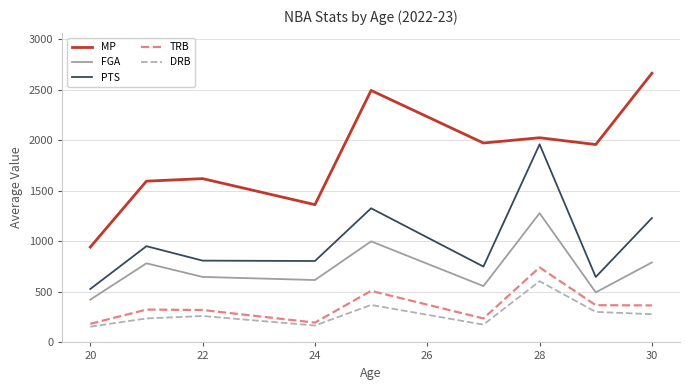

Does the chart have visible grid lines?

Yes